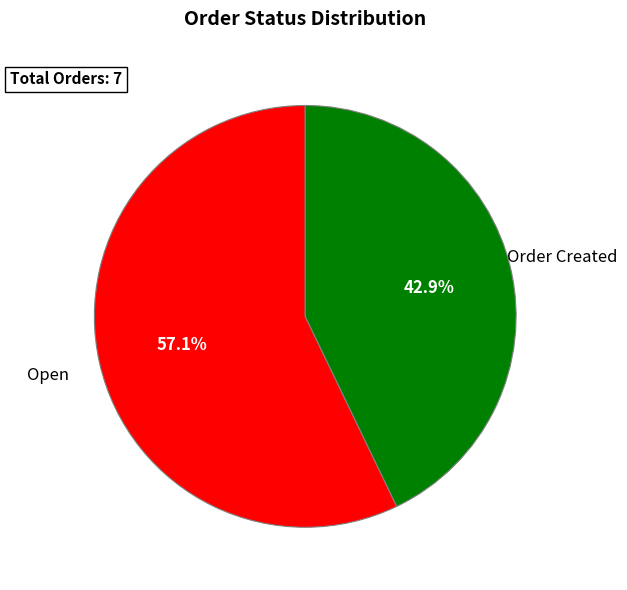

Is there a majority slice in this chart?

Yes